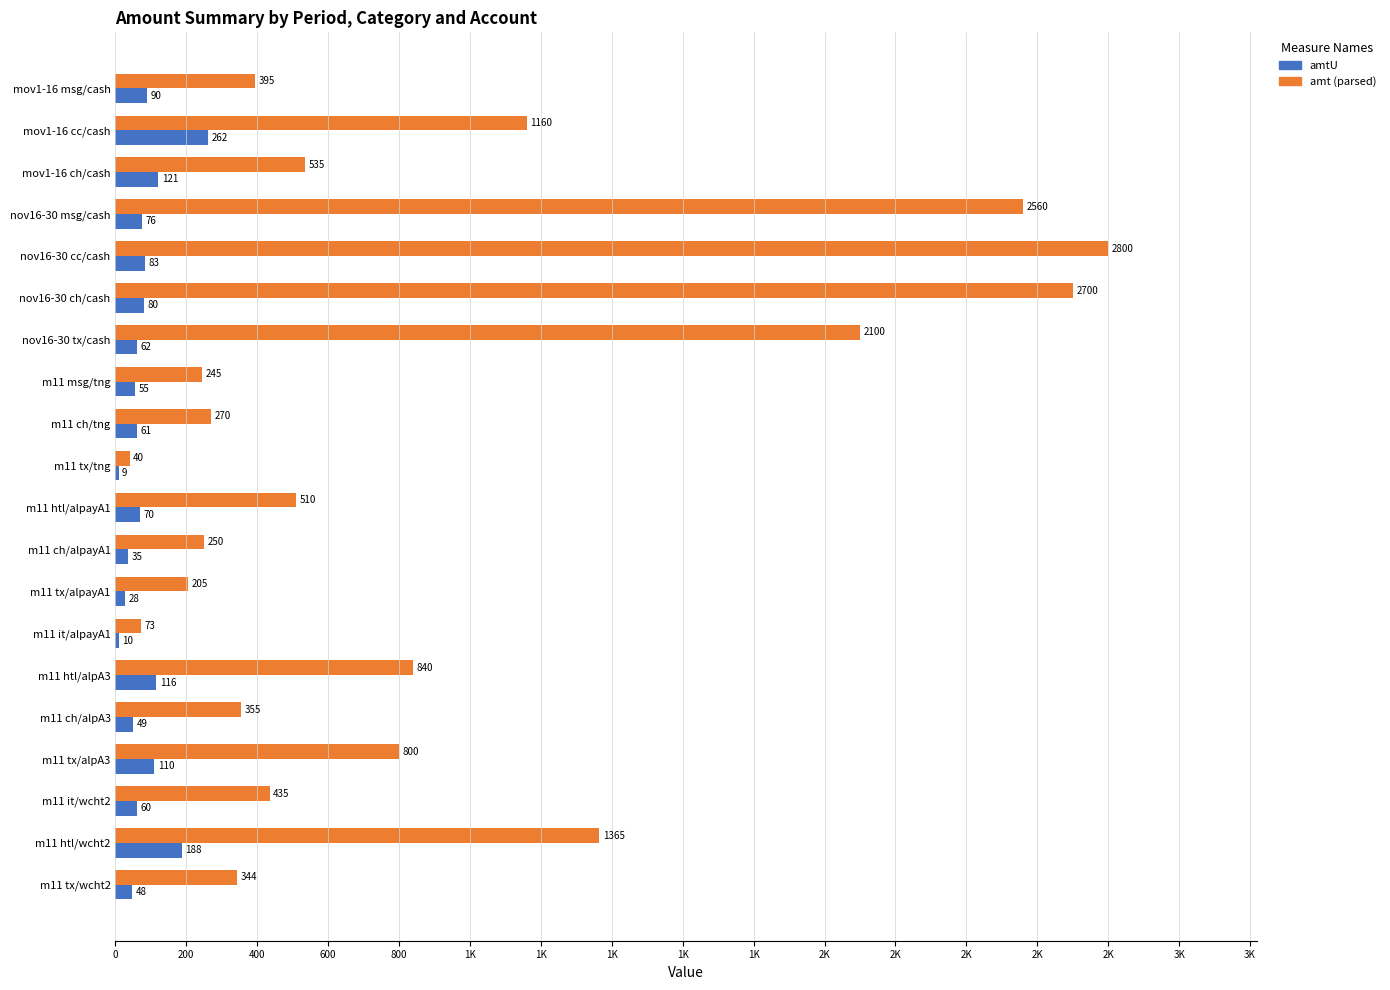

Reading right to left, list all the values displayed in this chart.

amtU: 48	188	60	110	49	116	10	28	35	70	9	61	55	62	80	83	76	121	262	90
amt (parsed): 344	1365	435	800	355	840	73	205	250	510	40	270	245	2100	2700	2800	2560	535	1160	395